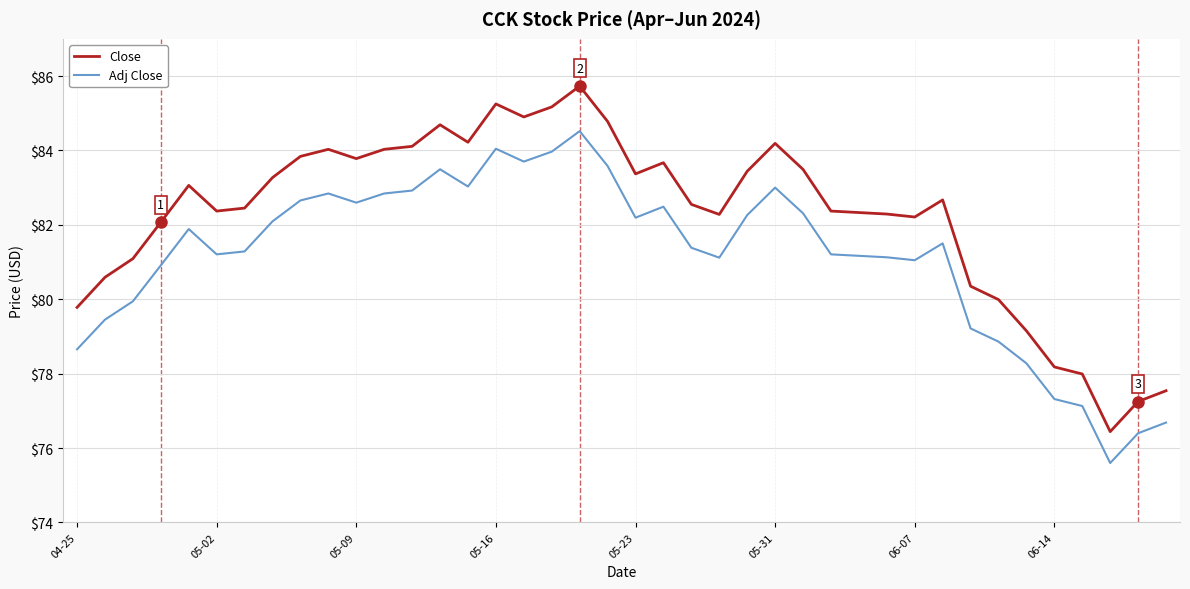

Which series has the widest spread of values?

Close